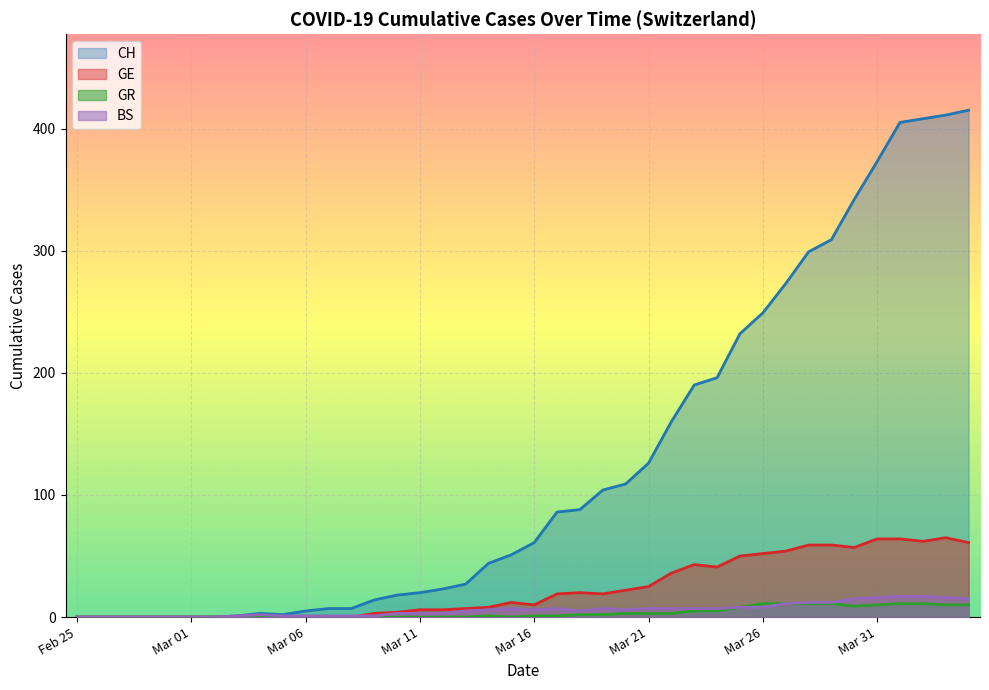

Which series has the largest total across all categories?

CH